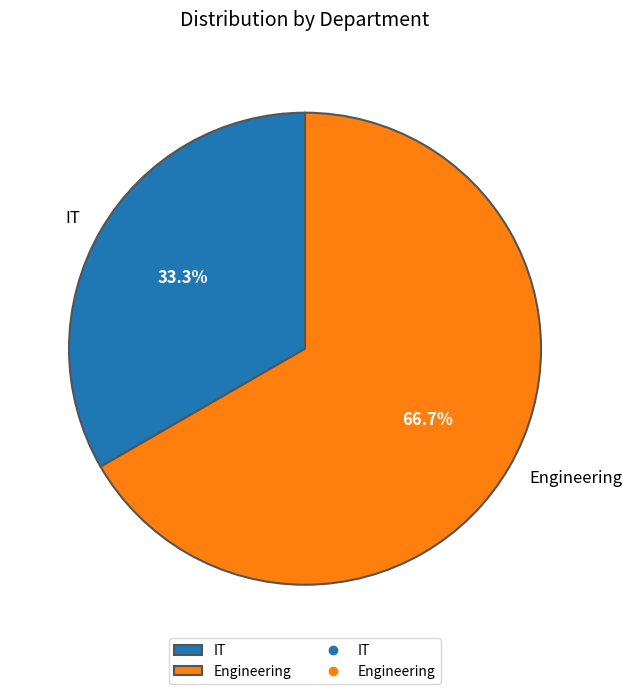

Is there any slice that represents more than half of the pie?

Yes